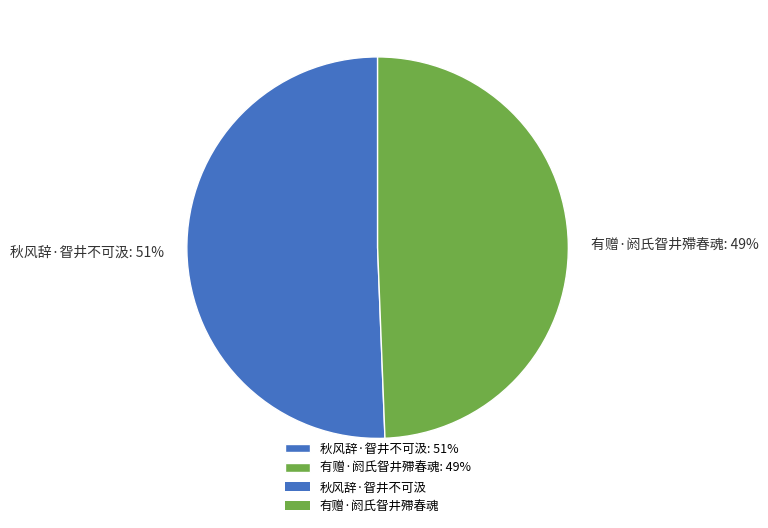

To the nearest percent, what portion does 有赠·阏氏眢井殢春魂 represent?

49%